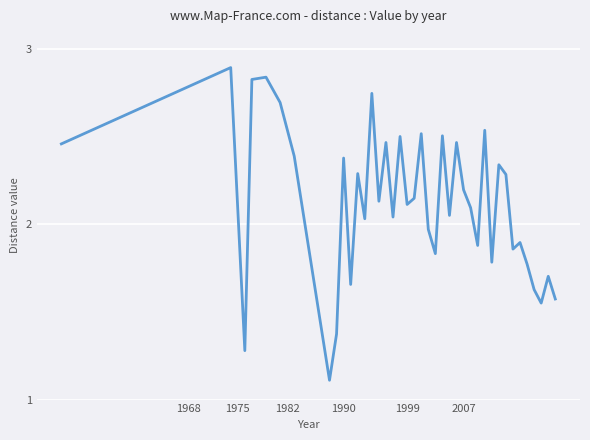

True or false: there are more than 0 points higher than both neighbors.

True